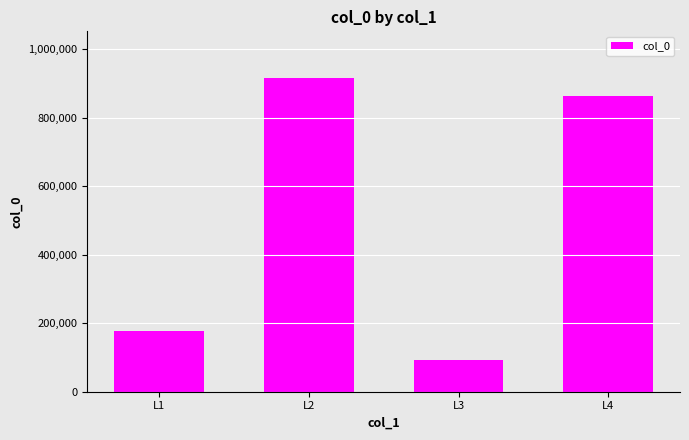

At which label does the data first exceed 863569?

L2